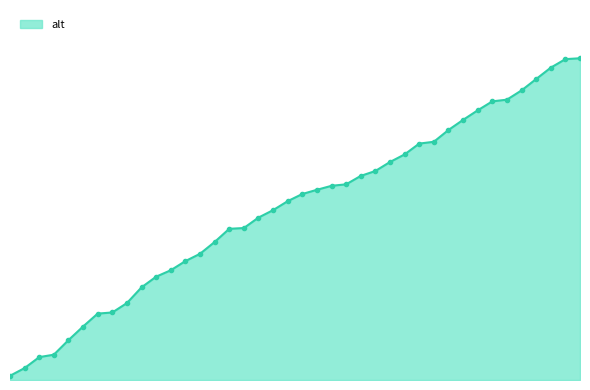

Does the chart have visible grid lines?

No